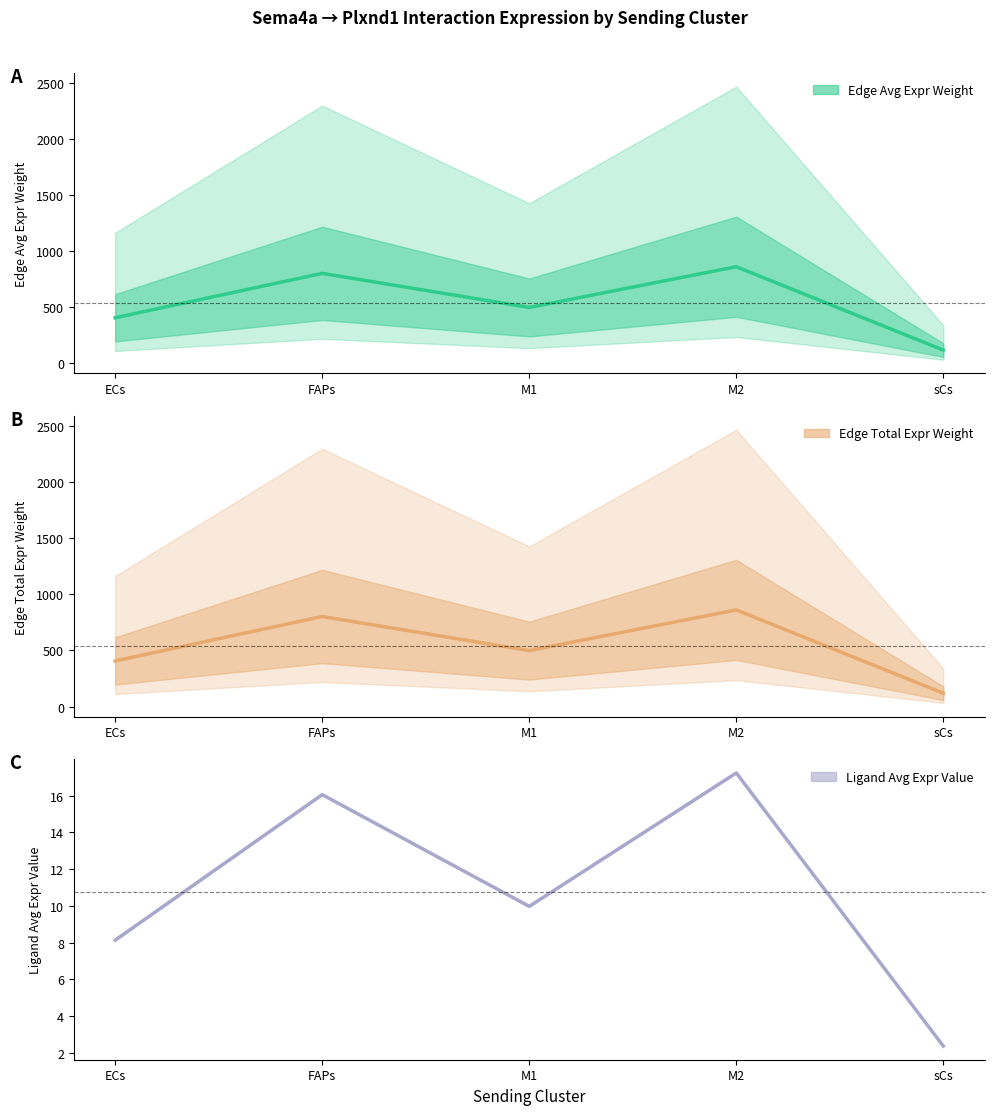

What is the difference between the maximum and minimum values in the Ligand Avg Expr Value series?

14.9